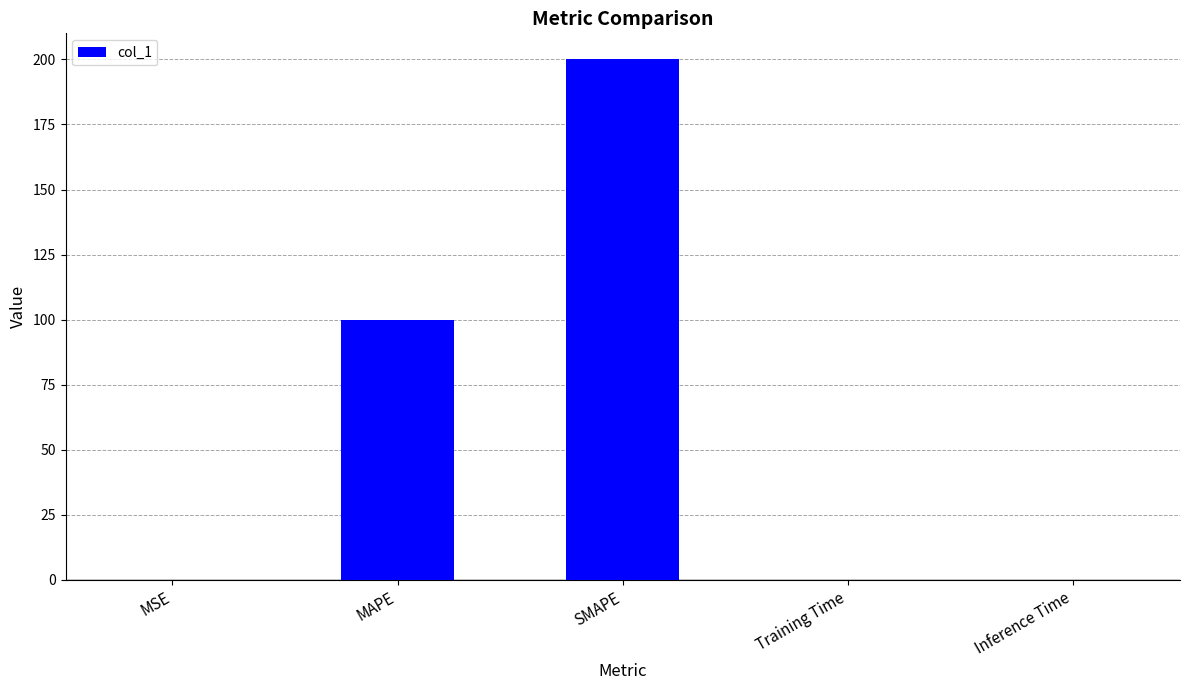

What is the sum of all values?

300.0